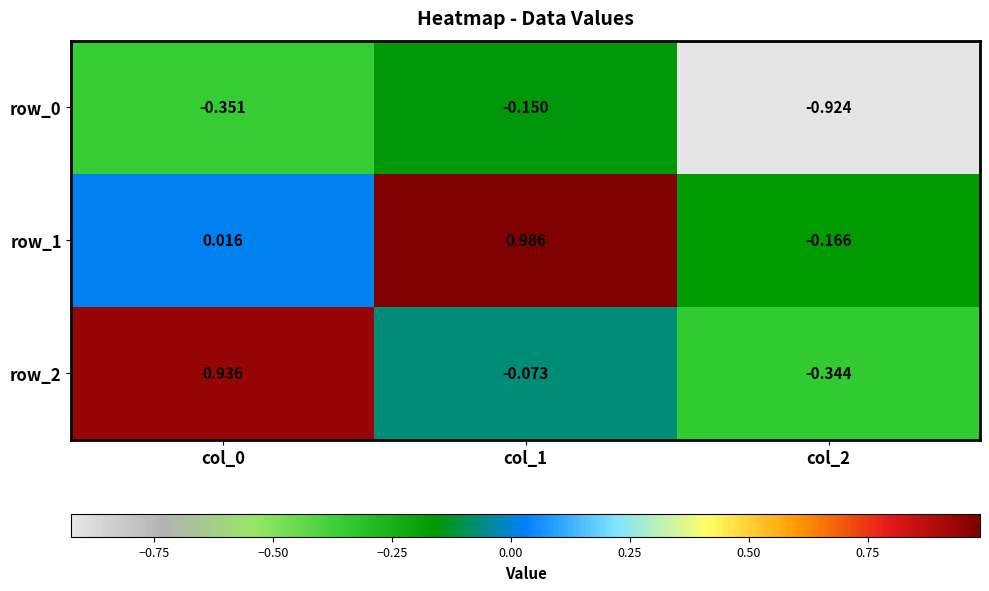

Is the value of row_2 at col_0 greater than the value of row_0 at col_0?

Yes